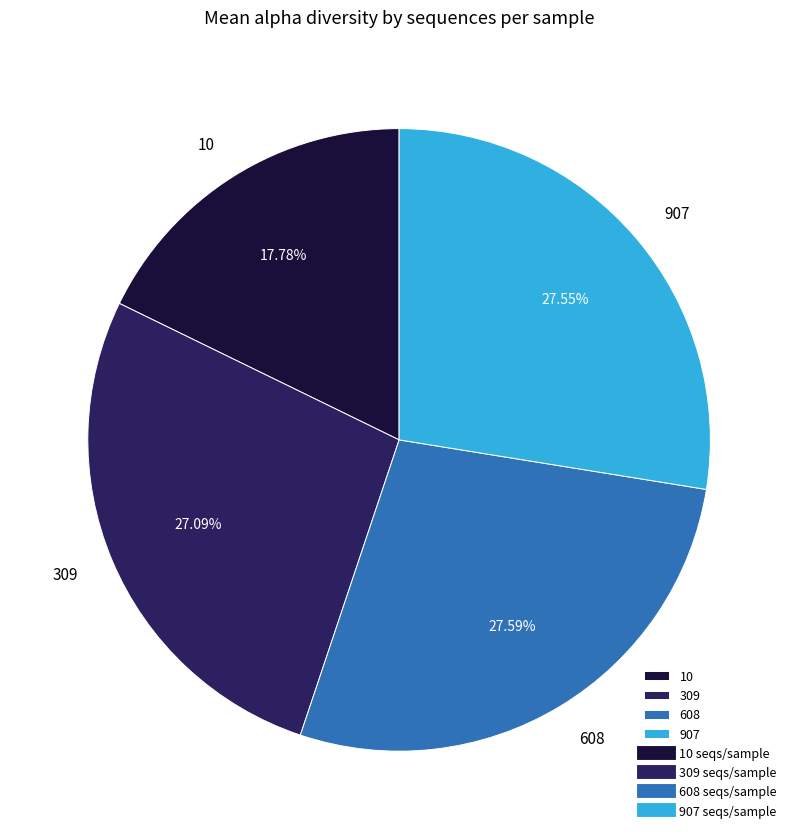

Is there a majority slice in this chart?

No